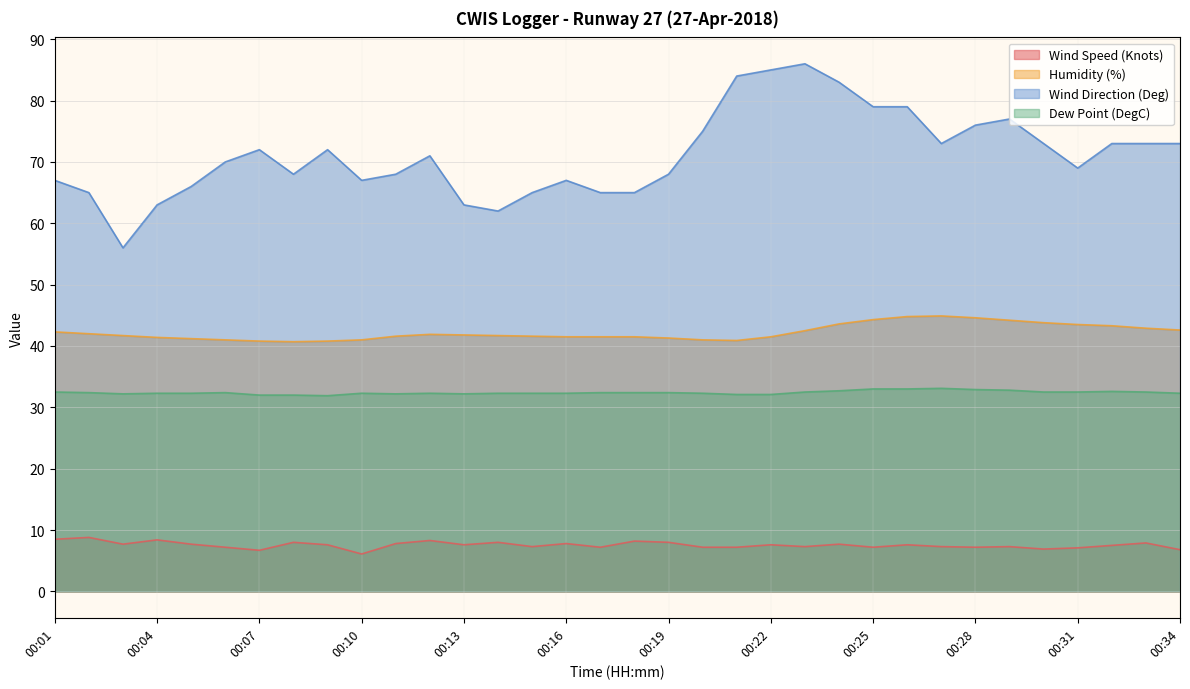

True or false: Wind Speed (Knots) has a value of 7.2 at 00:17.

True